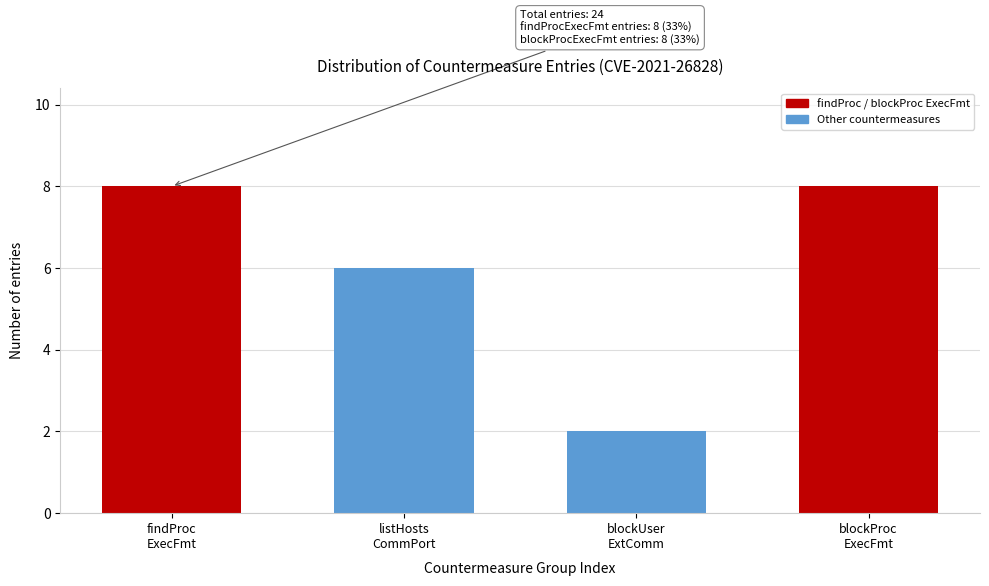

Reading right to left, transcribe all the data shown in this chart.

8	2	6	8